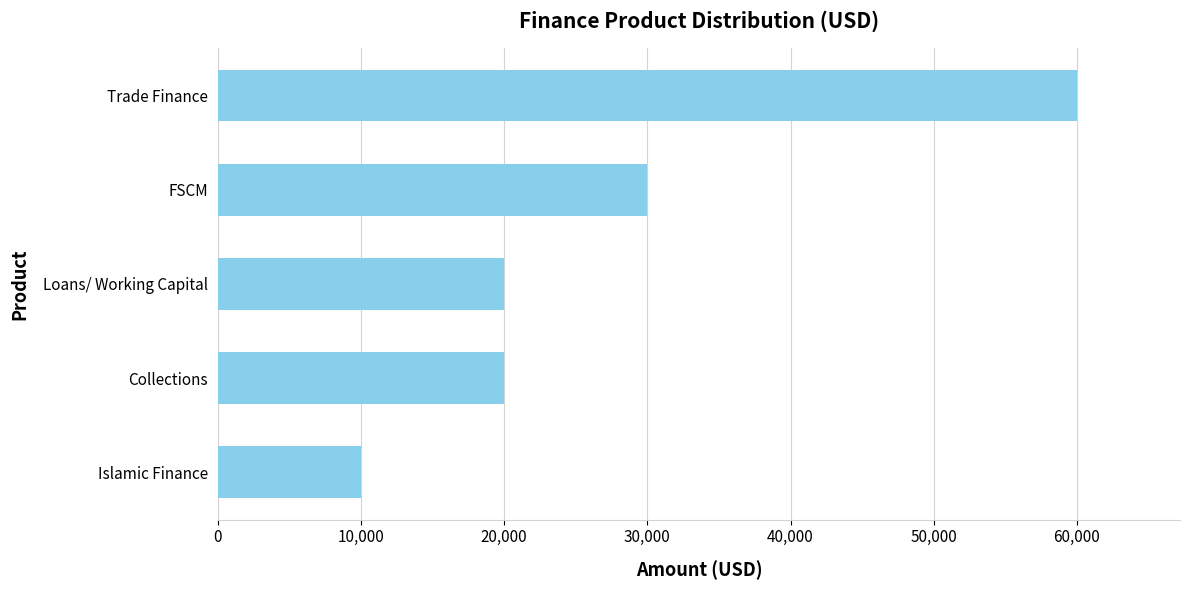

What is the average value?

28000